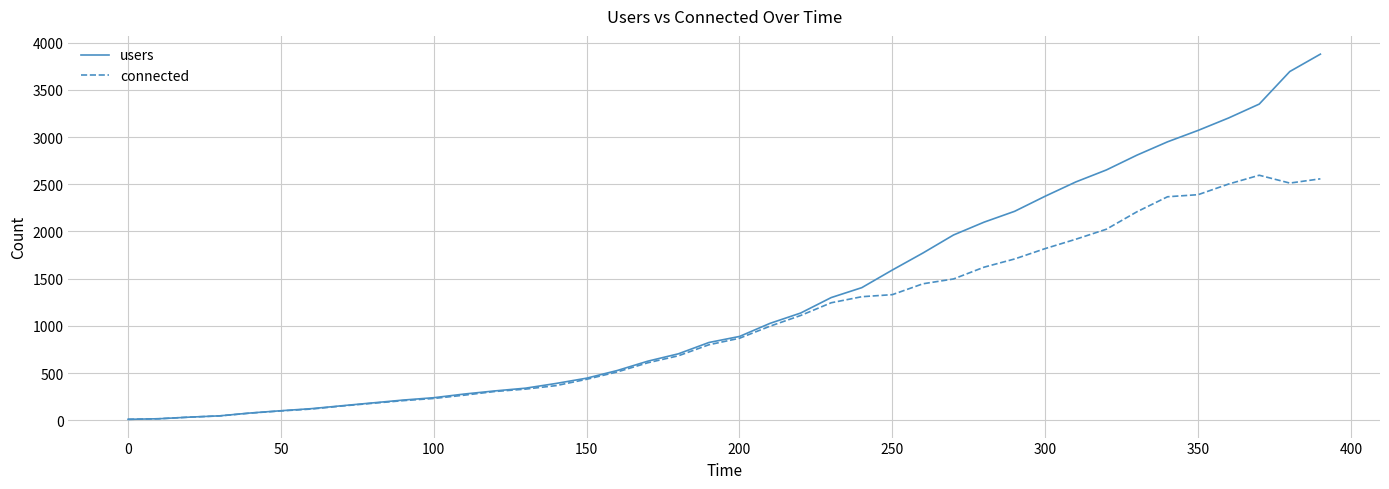

Does the chart display data point markers on the line(s)?

No